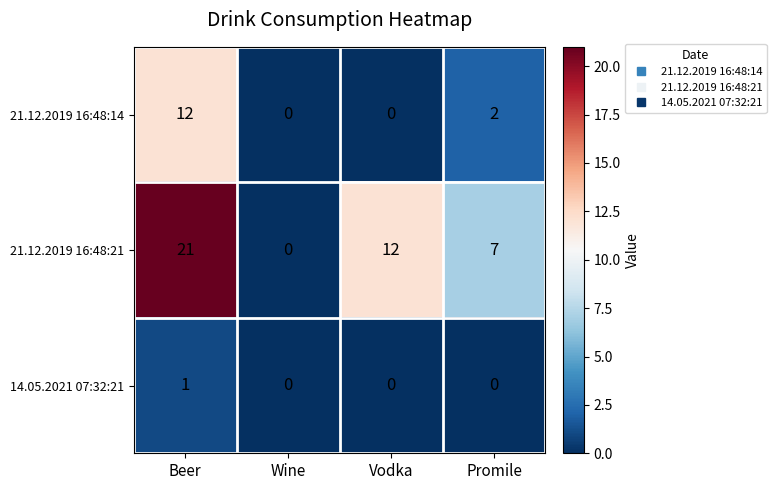

The 21.12.2019 16:48:21 series shows 3 at Vodka. True or false?

False